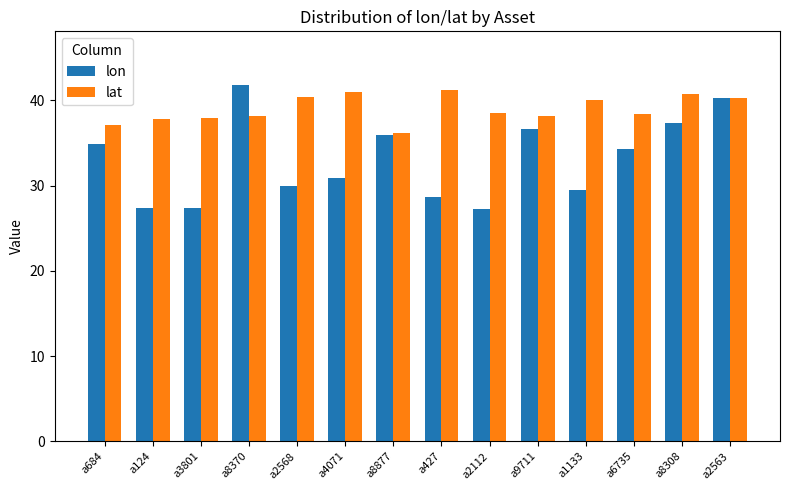

Which series has the largest total across all categories?

lat